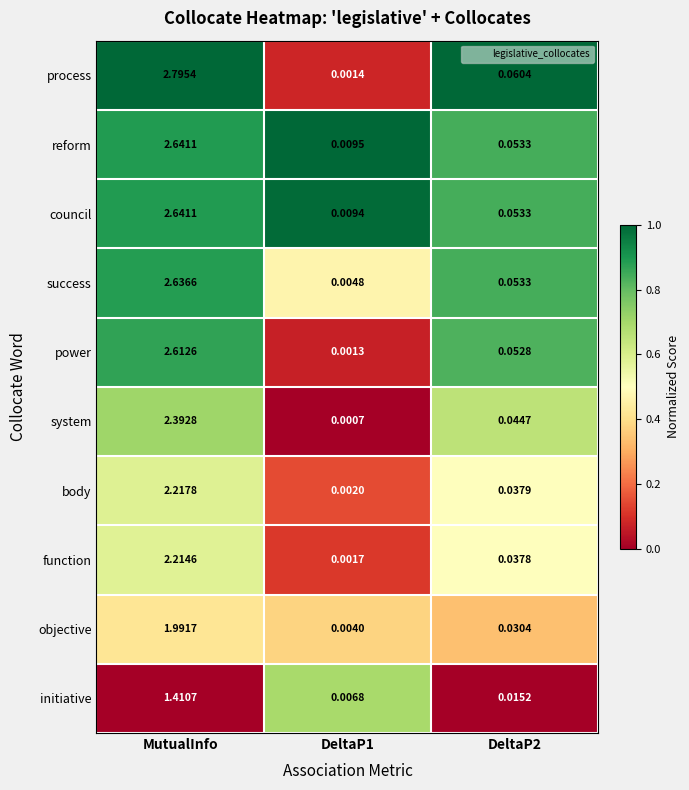

Which series has the largest range (max minus min)?

process